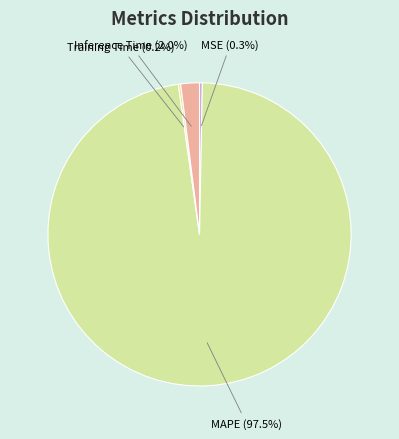

The Inference Time slice represents 9% of the pie. True or false?

False